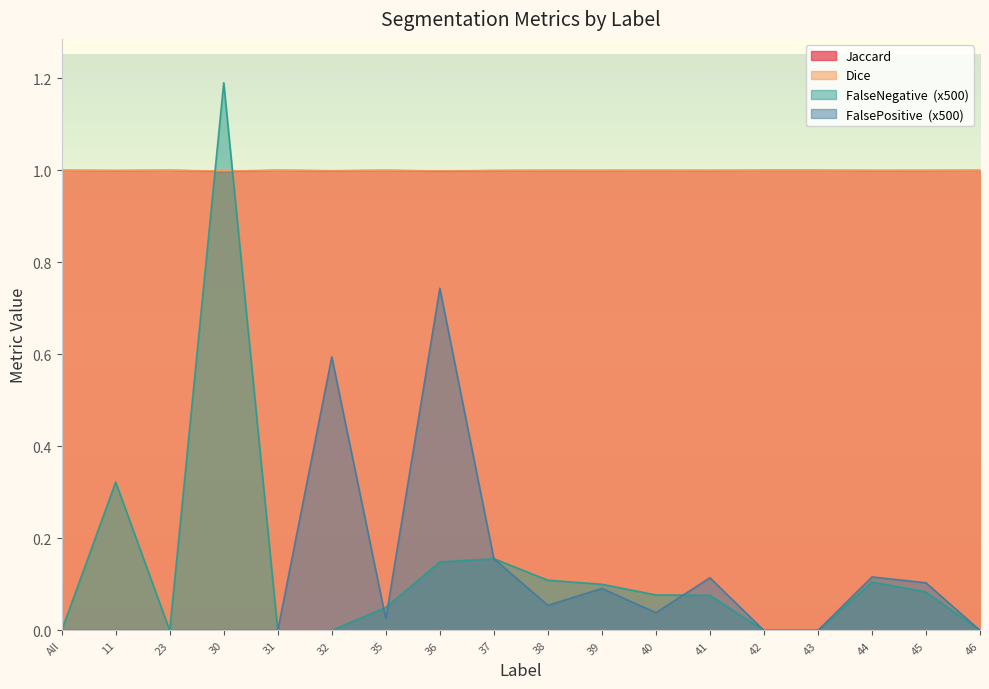

True or false: FalsePositive and FalseNegative intersect in this chart.

True